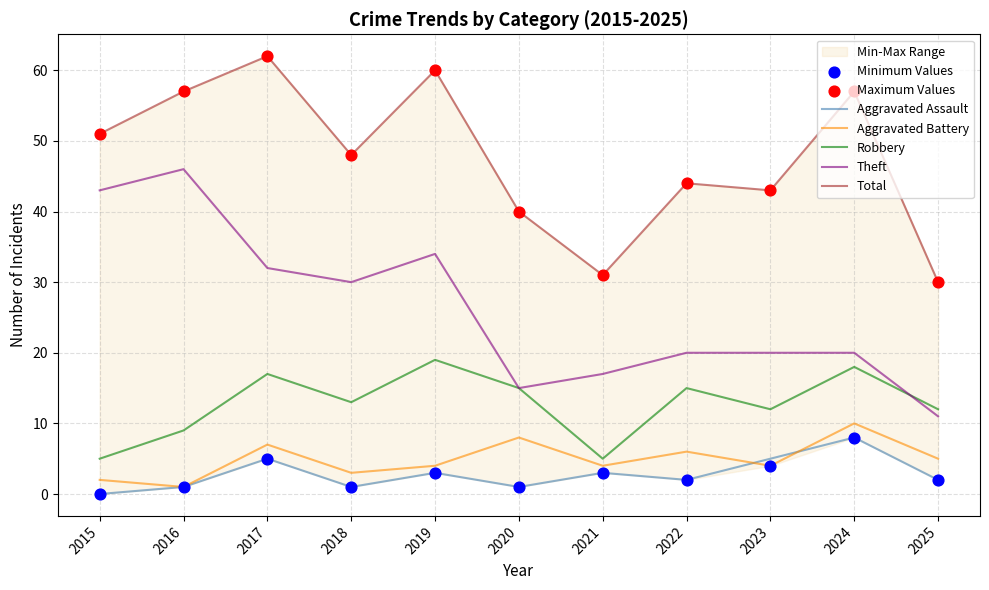

Is the value of Aggravated Battery at 2024 greater than the value of Robbery at 2024?

No